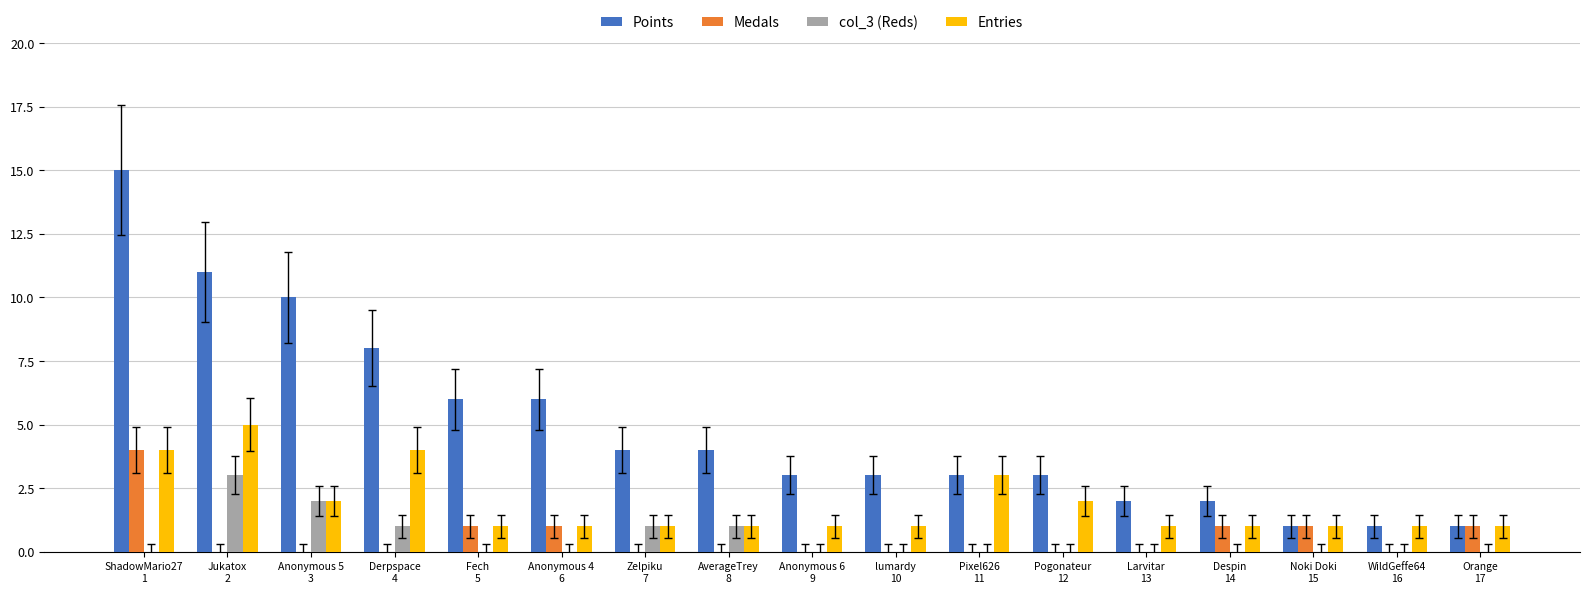

How many groups of bars are there?

17